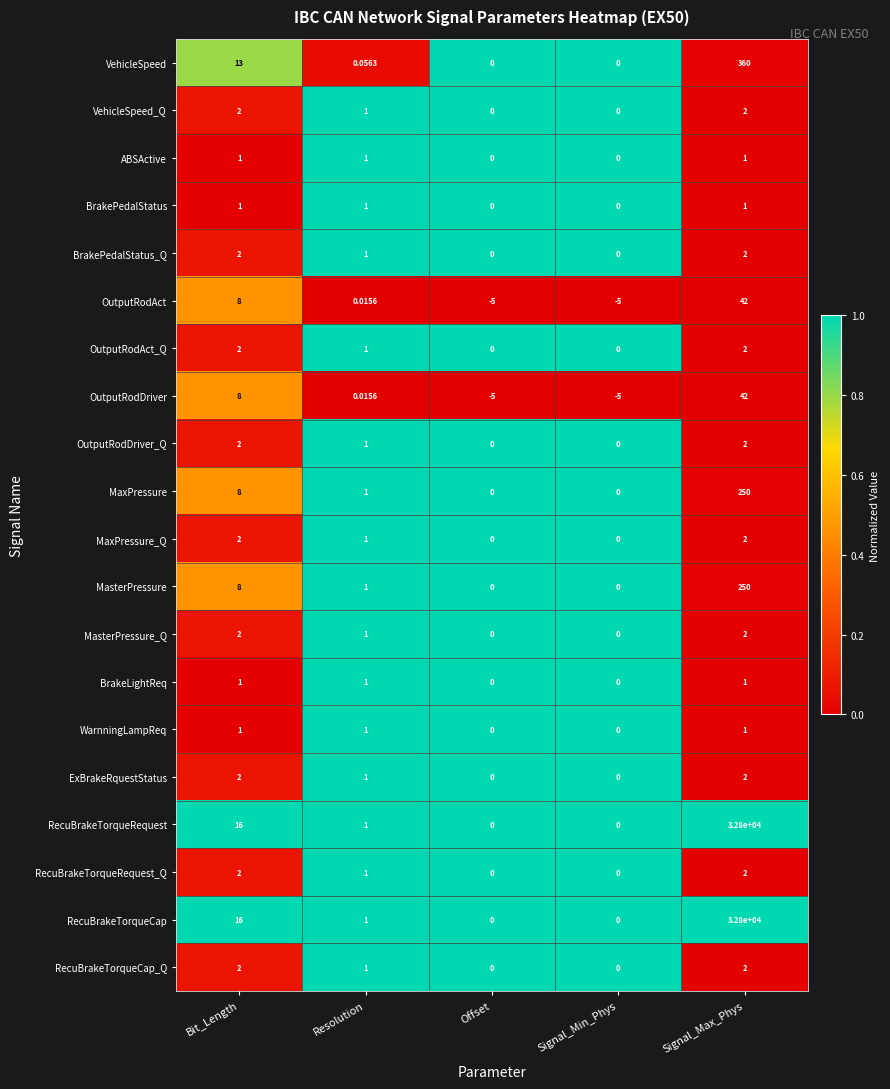

Where is OutputRodDriver nearest to the value 18?

Bit_Length